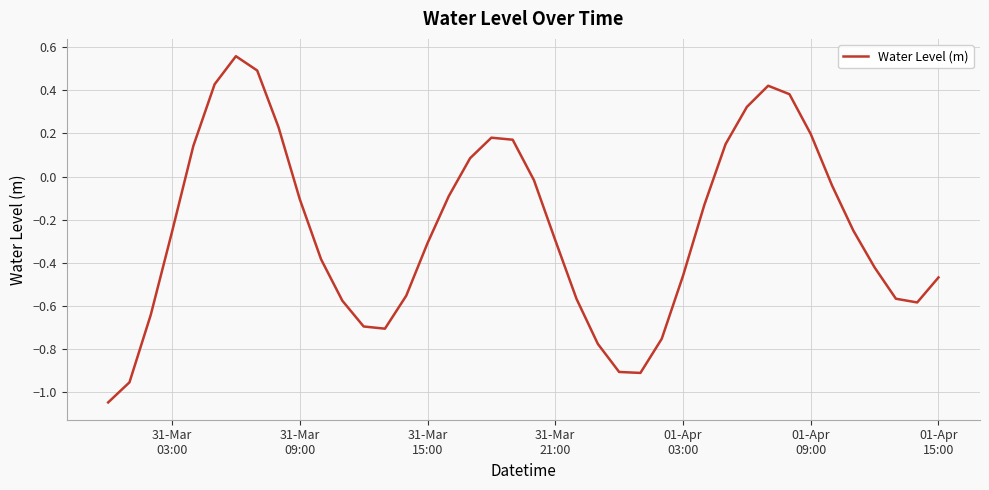

What is the difference between the maximum and minimum values?

1.6